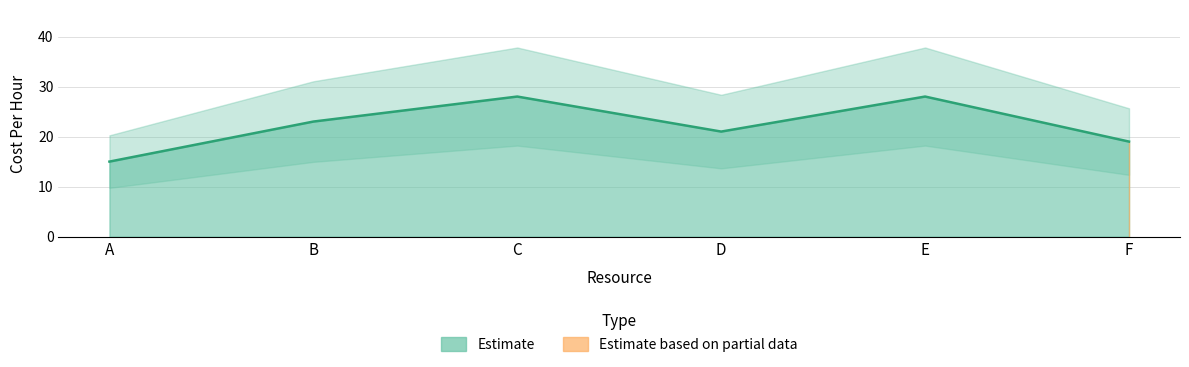

Approximately how many times larger is the value at A compared to C?

0.5